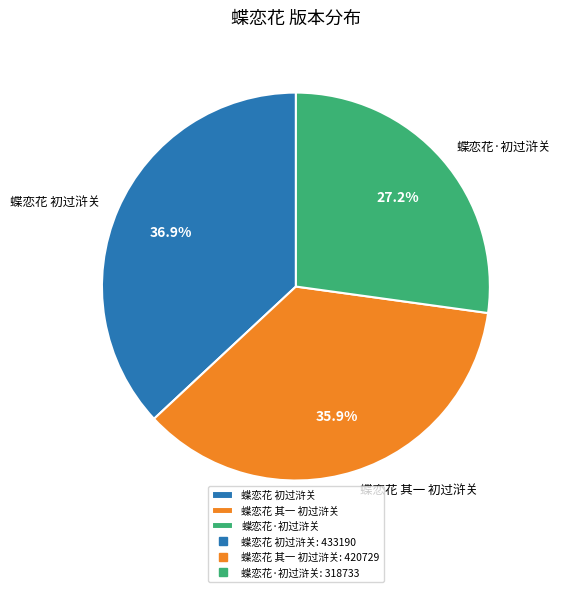

Does 蝶恋花 其一 初过浒关 represent more than half of the total?

No